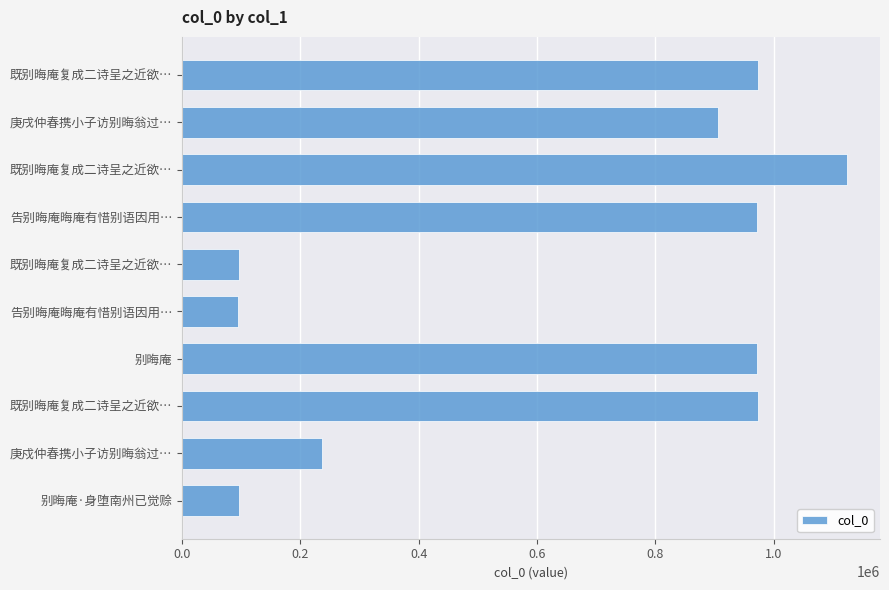

How many data points are less than 972621?

5